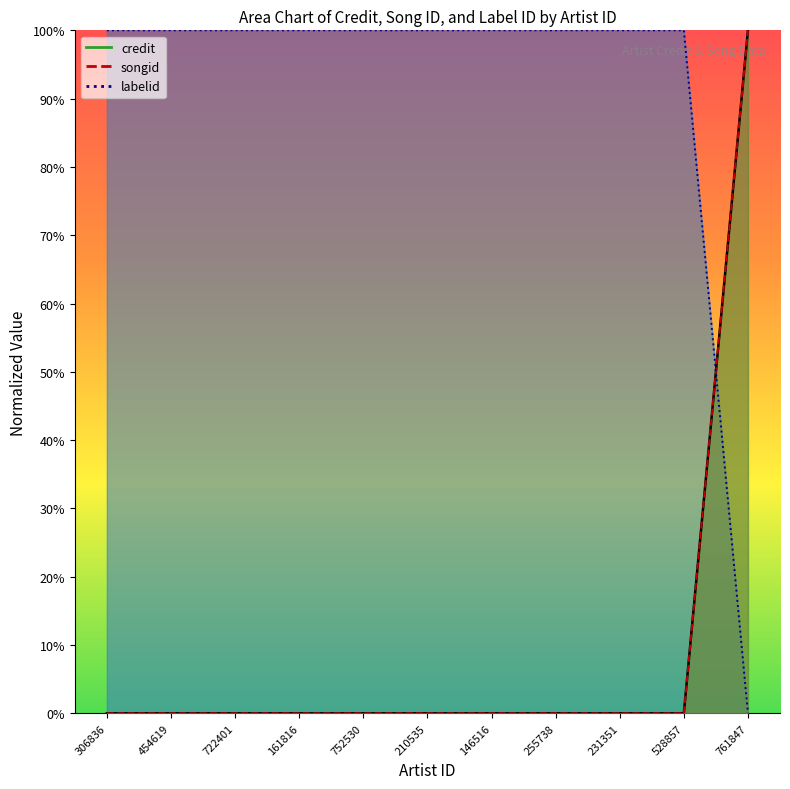

Reading left to right, extract all data points from this chart.

credit: 0	0	0	0	0	0	0	0	0	0	1
songid: 0	0	0	0	0	0	0	0	0	0	1
labelid: 1	1	1	1	1	1	1	1	1	1	0